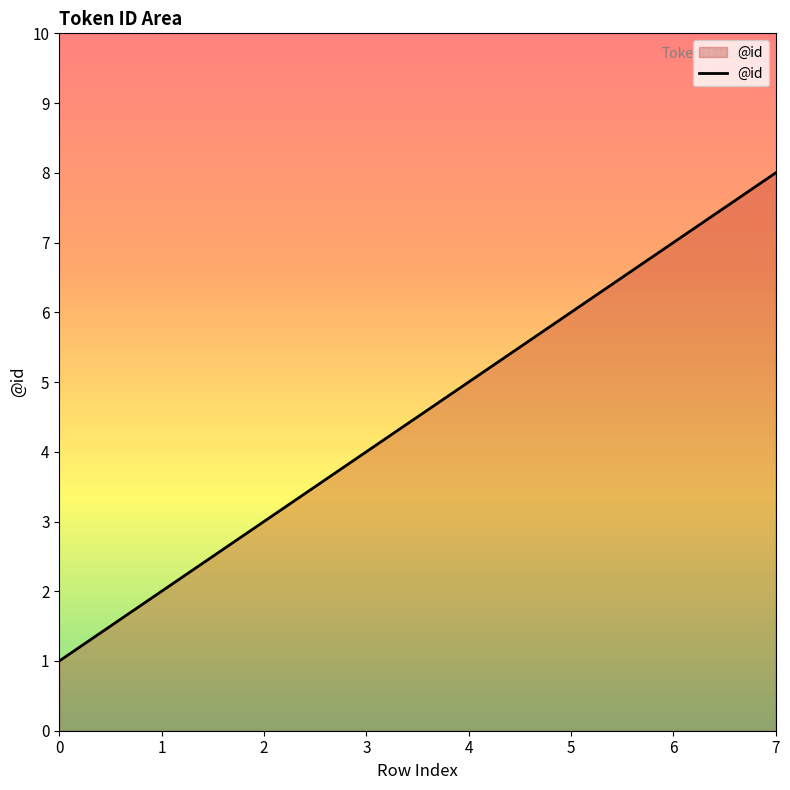

What is the sum of all values?

36